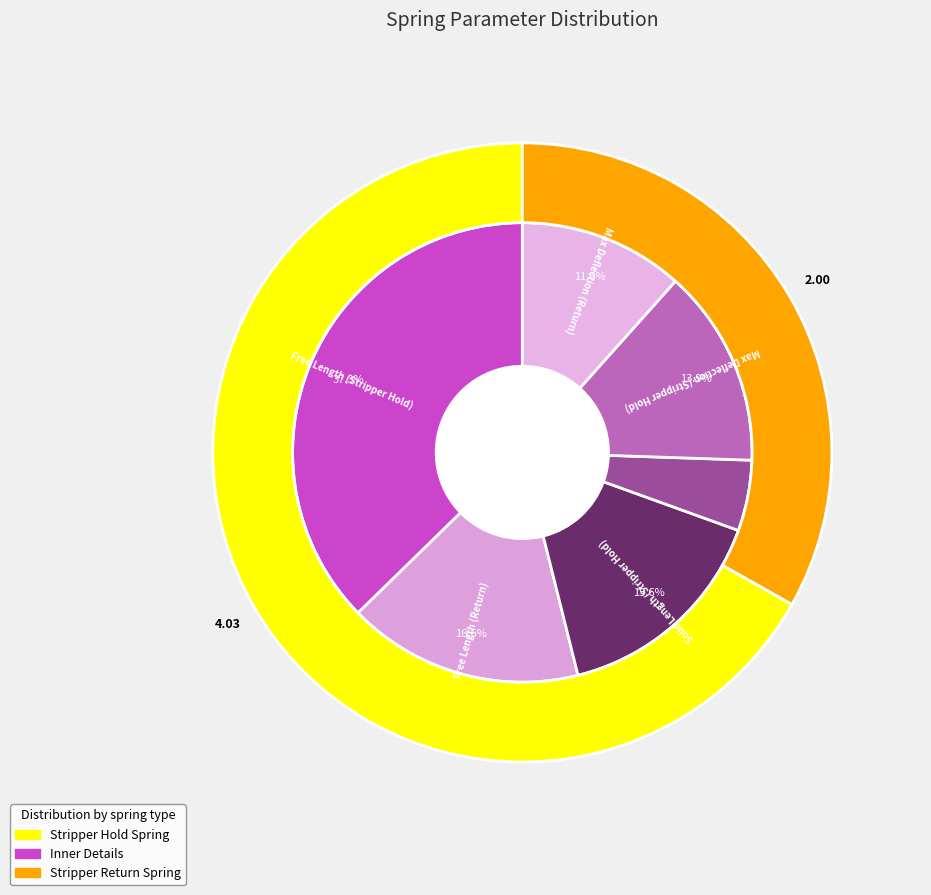

Which category has the biggest portion of the pie?

Free Length (Stripper Hold)